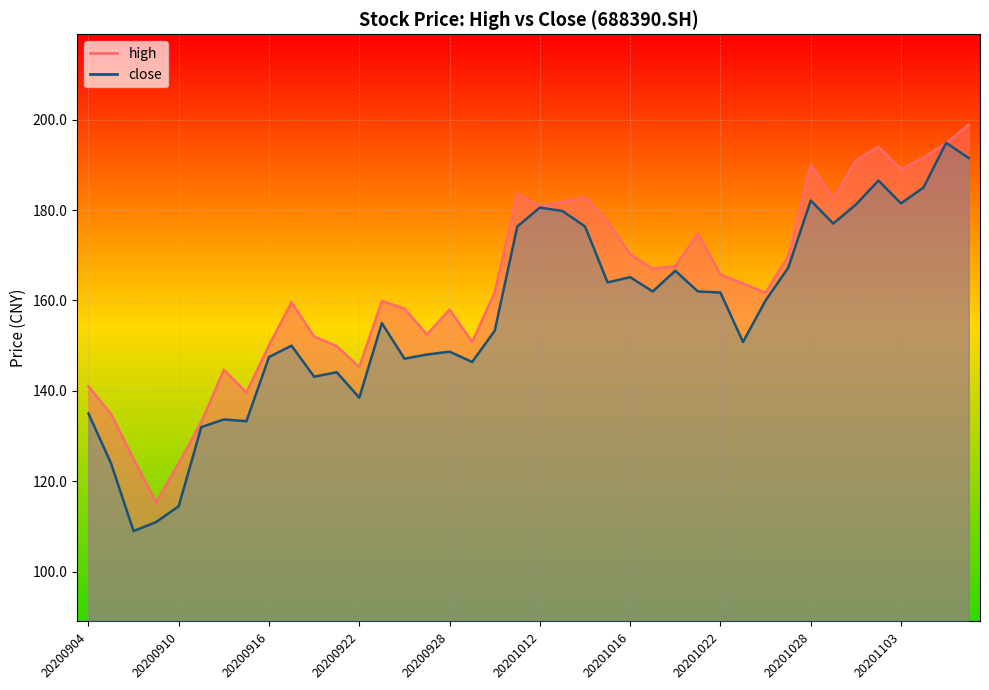

True or false: close and high cross at least once.

False